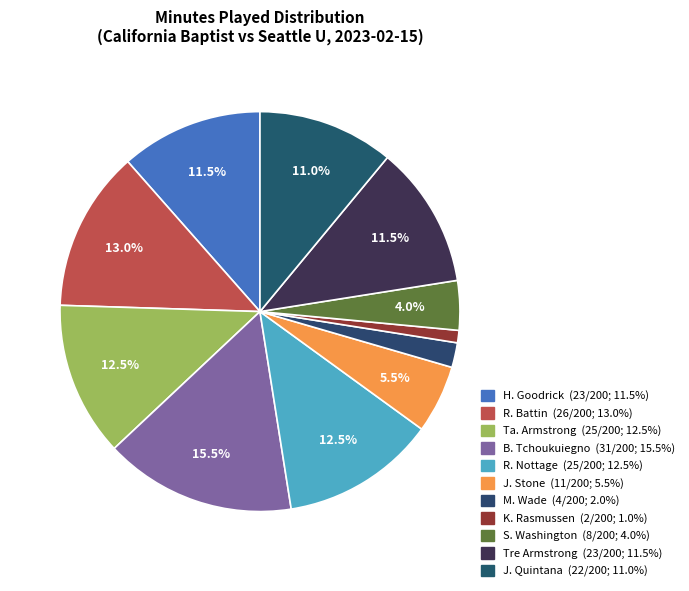

Count the number of slices in the pie.

11